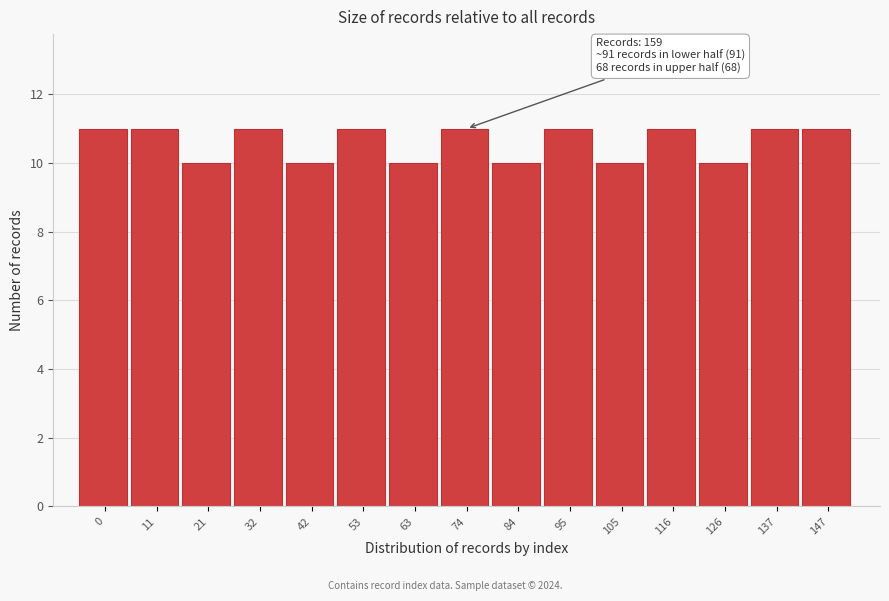

Reading left to right, extract all data points from this chart.

11	11	10	11	10	11	10	11	10	11	10	11	10	11	11